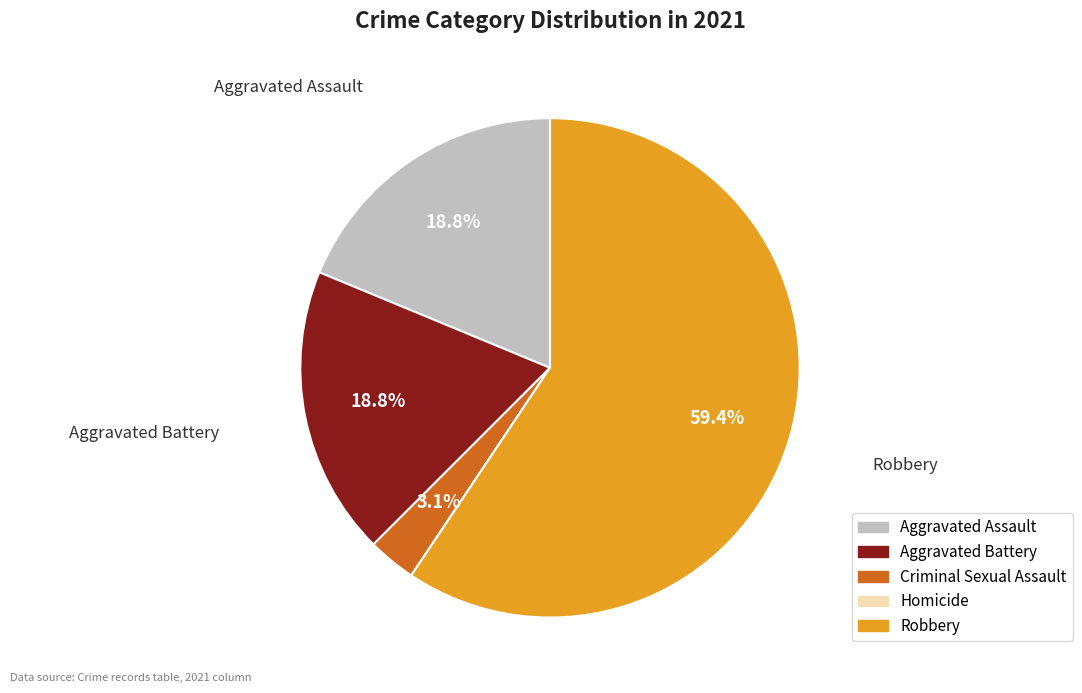

To the nearest percent, what is the combined percentage of Aggravated Assault and Criminal Sexual Assault?

22%